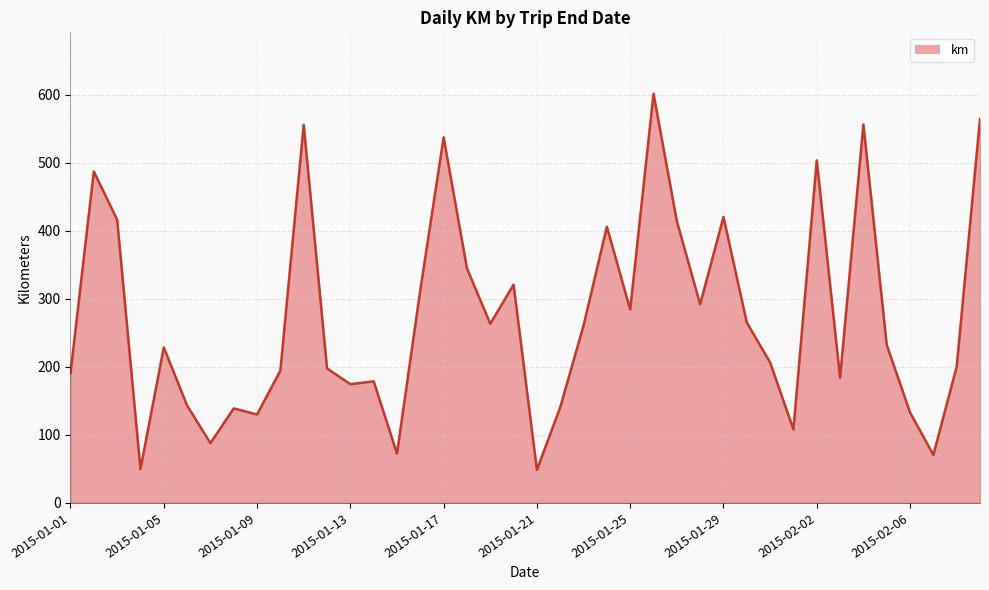

What is the minimum value shown in the chart?

48.6